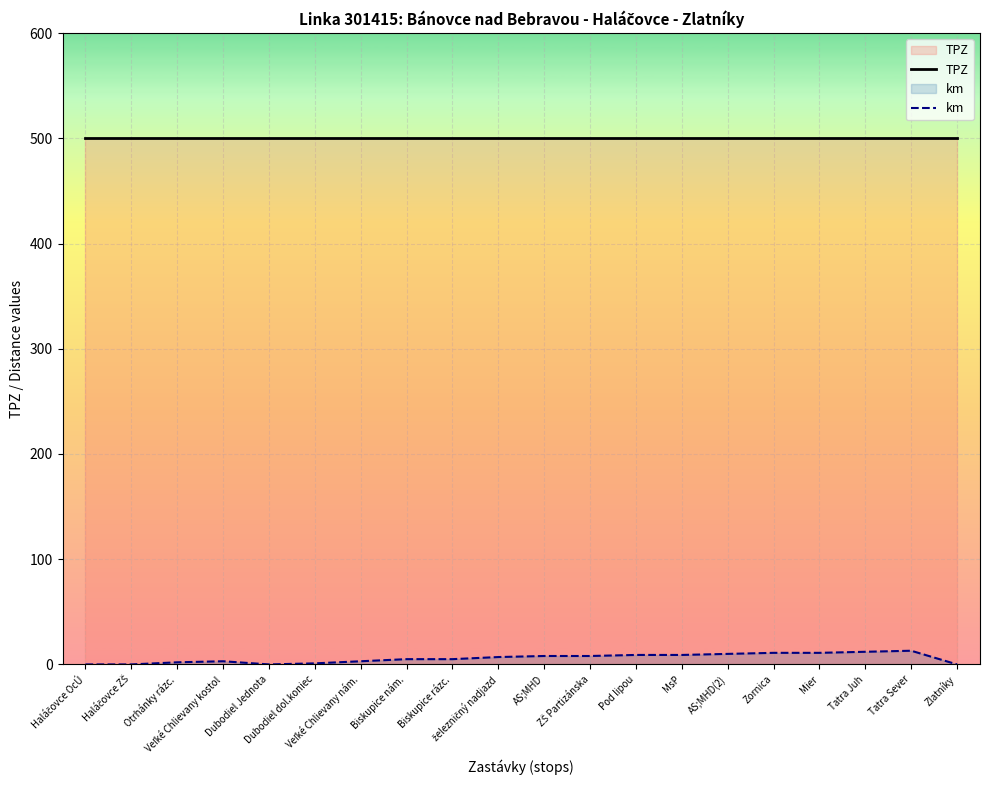

List the labels in order of km value, largest first.

Tatra Sever, Tatra Juh, Zornica, Mier, AS;MHD(2), Pod lipou, MsP, AS;MHD, ZŠ Partizánska, železničný nadjazd, Biskupice nám., Biskupice rázc., Veľké Chlievany kostol, Veľké Chlievany nám., Otrhánky rázc., Dubodiel dol.koniec, Haláčovce OcÚ, Haláčovce ZŠ, Dubodiel Jednota, Zlatníky